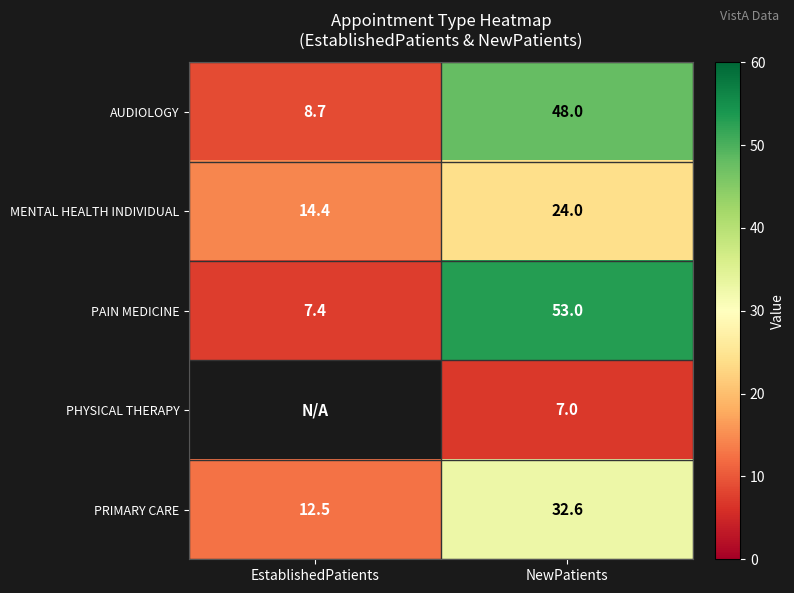

What is the difference between the highest and lowest values at NewPatients?

46.0